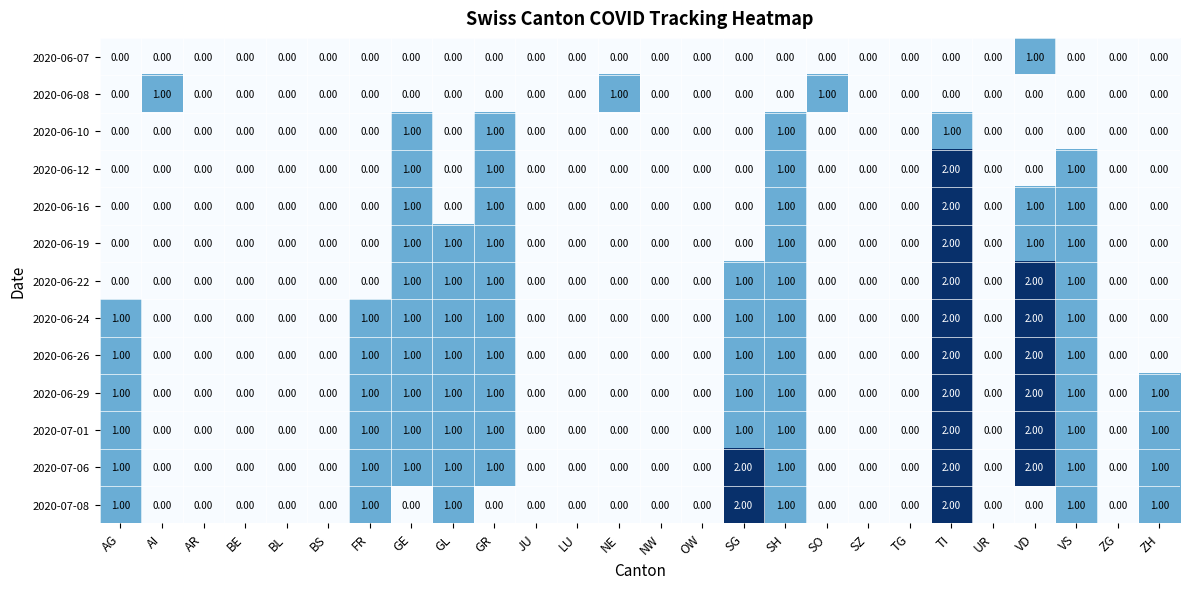

Which series has the largest total across all categories?

2020-07-06